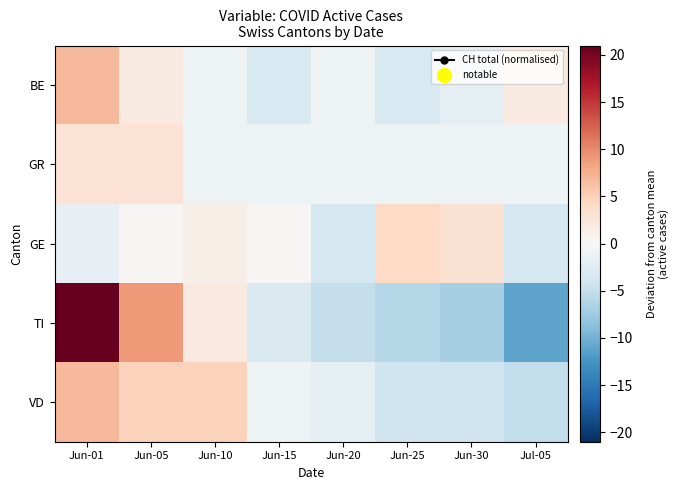

What is the difference between the second highest and minimum values in the TI series?

20.0